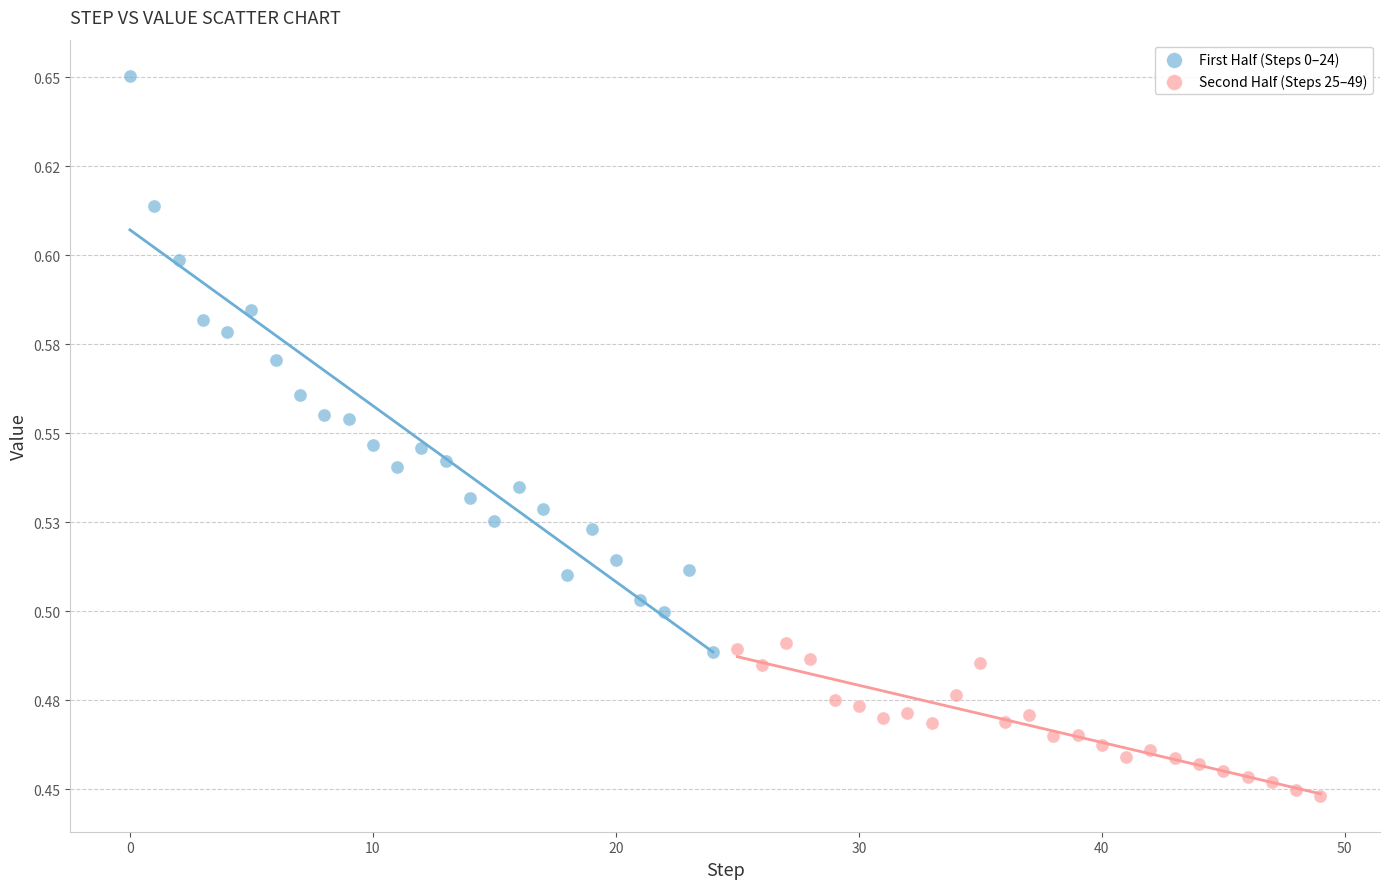

Which series has the largest Y range (max minus min)?

First Half (Steps 0–24)